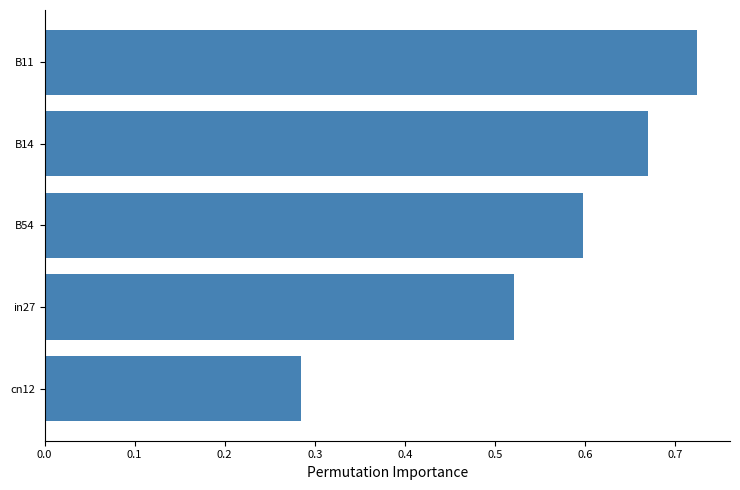

What is the sum of all values?

2.8